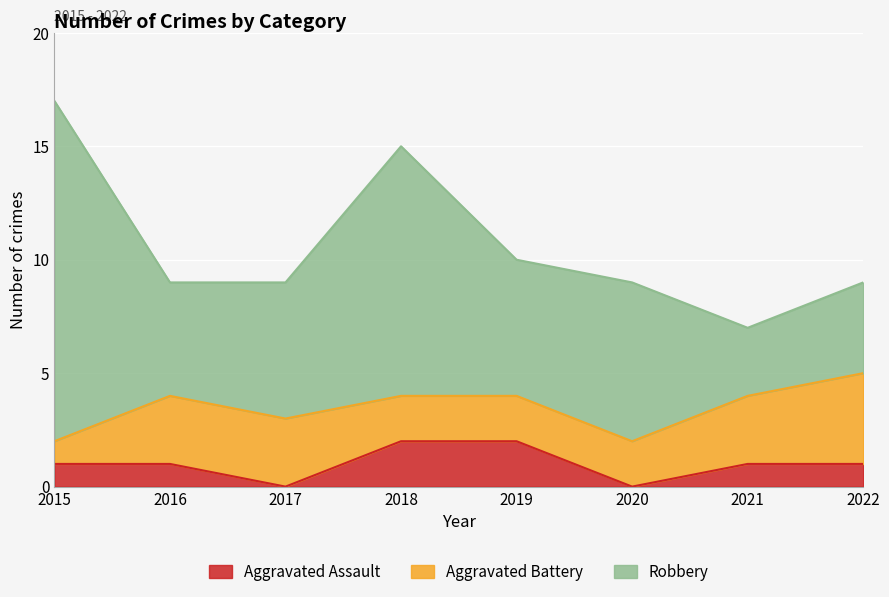

True or false: Robbery has more than 1 points higher than both neighbors.

True